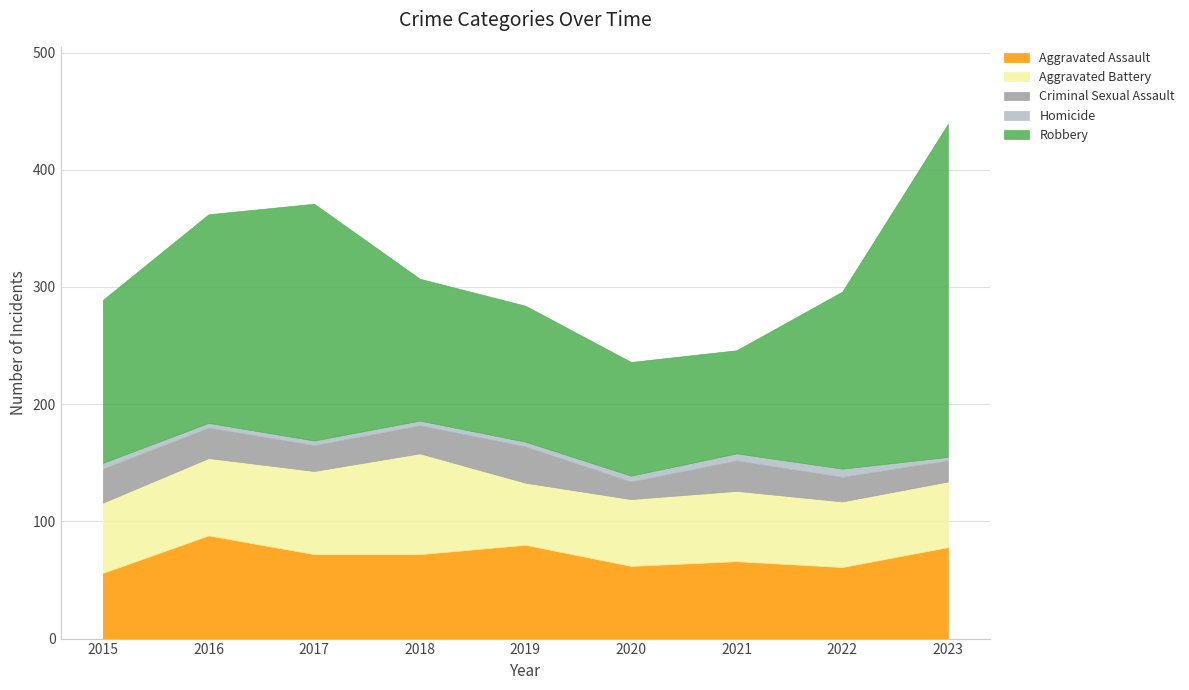

At which label does Robbery first exceed 139?

2016